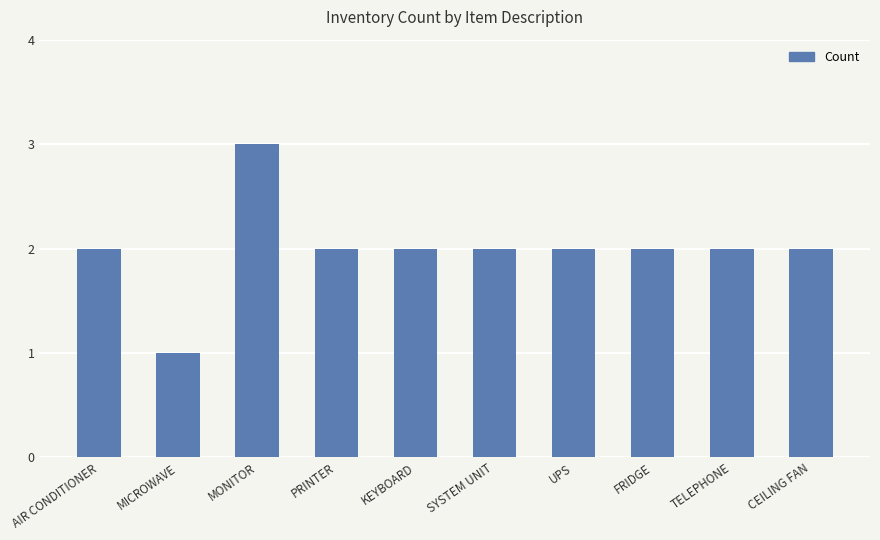

What is the sum of all values?

20